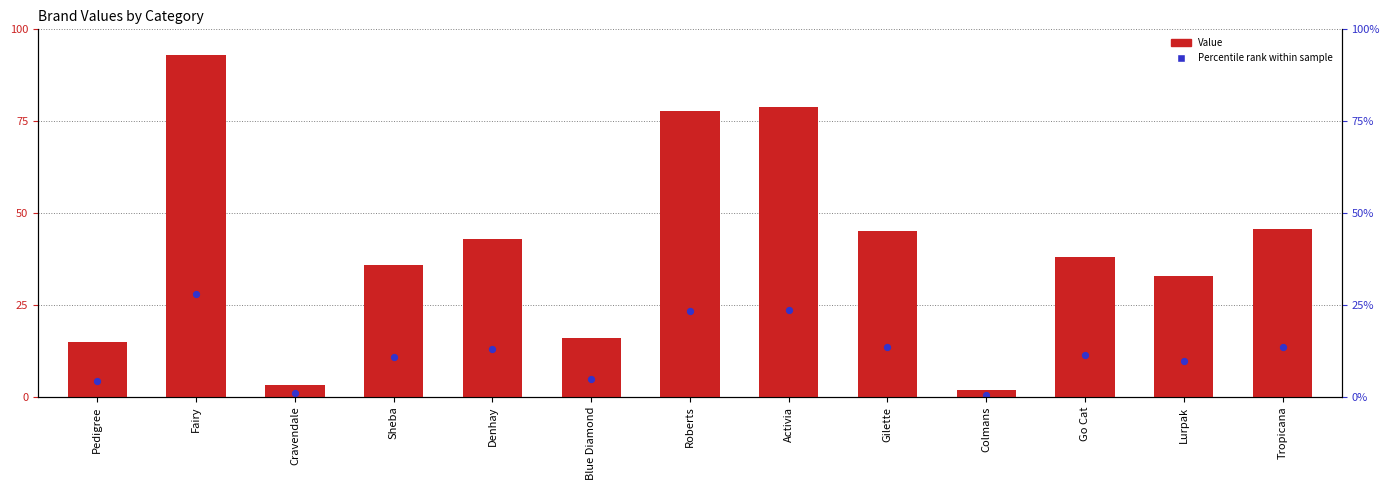

Which series contains the lowest Y value?

Percentile rank within sample